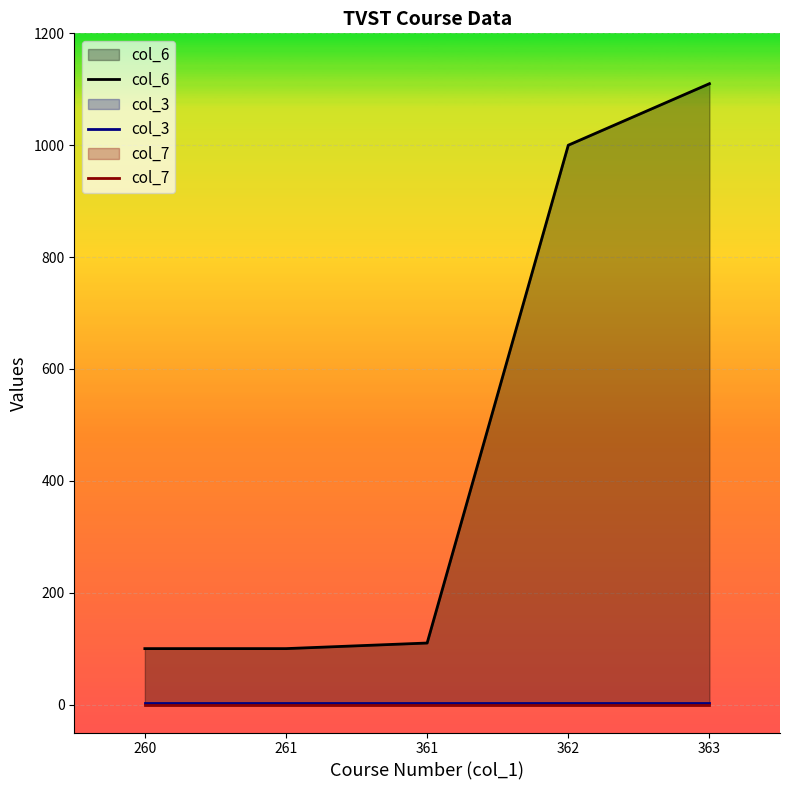

The col_6 series shows 519 at 363. True or false?

False